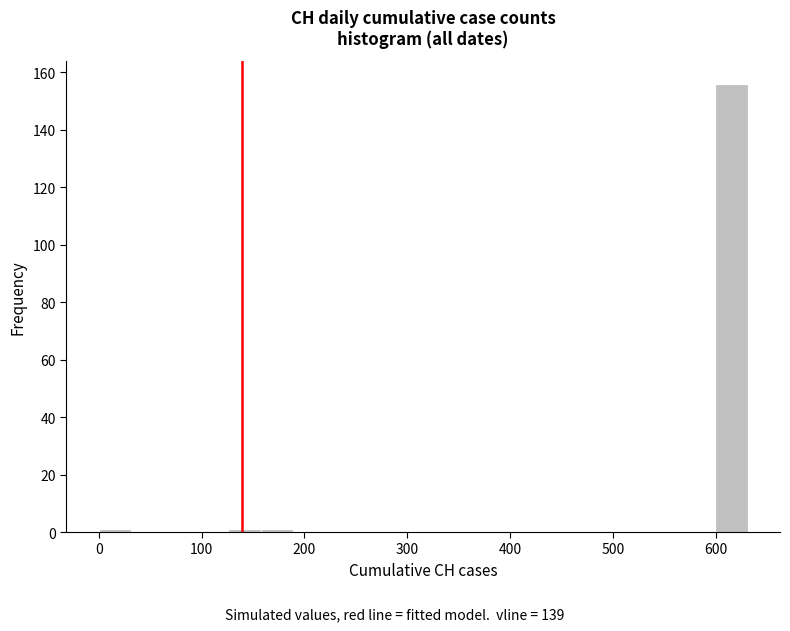

Around what value on the x-axis is the tallest bar? Give the approximate position of its centre, as read against the axis.

620